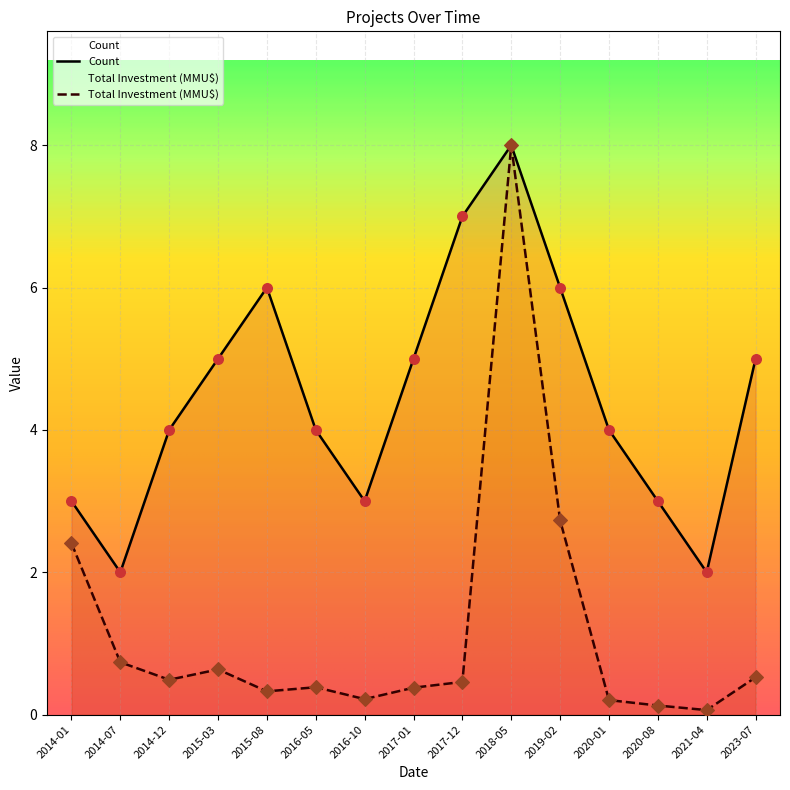

At which category is the sum across all series the highest?

2018-05